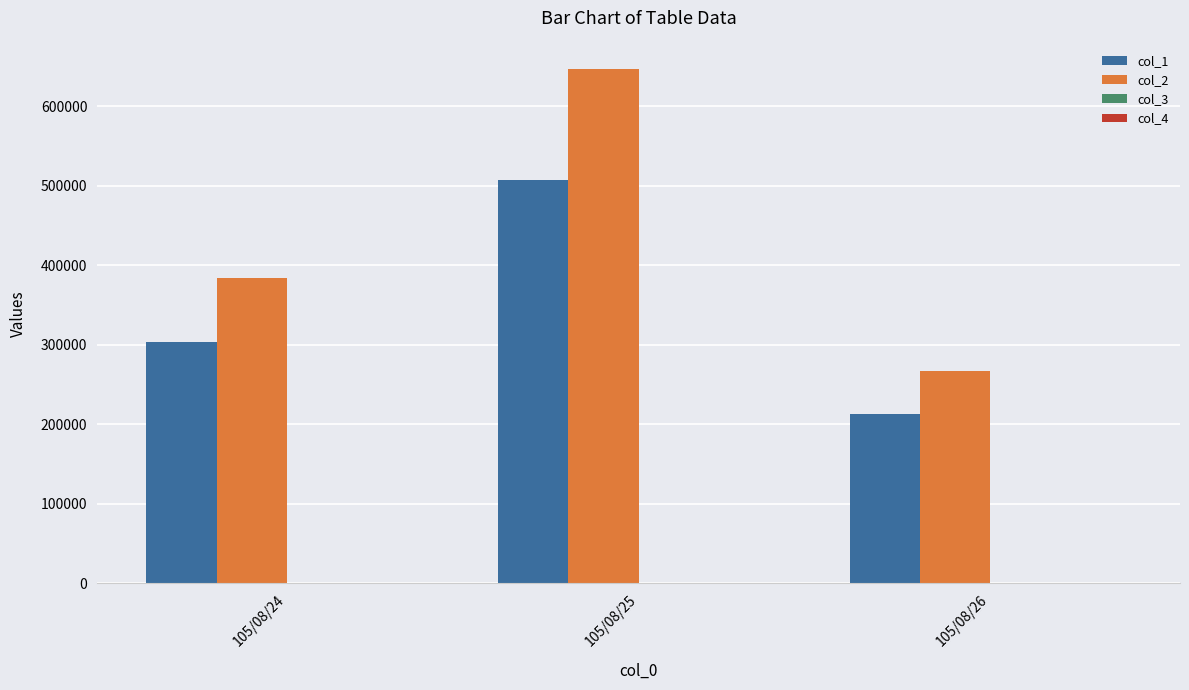

At which category does the chart reach its peak across all series?

105/08/25